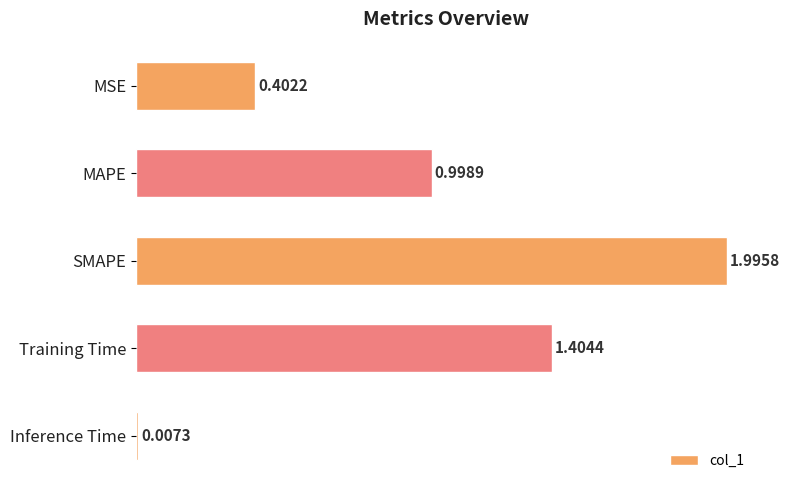

At which label is the value closest to 1?

MAPE